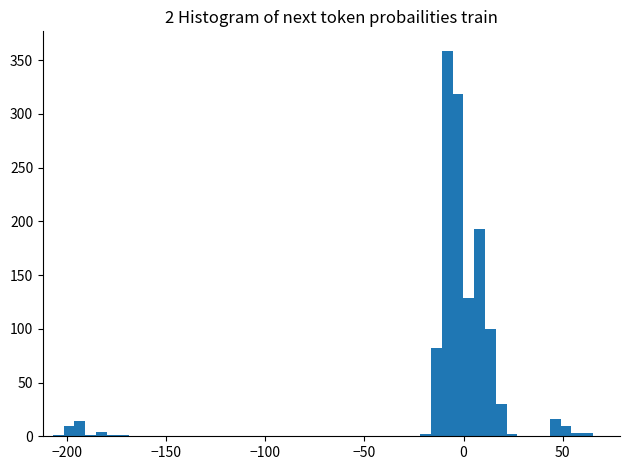

Read against the x-axis, roughly where is the centre of the tallest bar?

-10